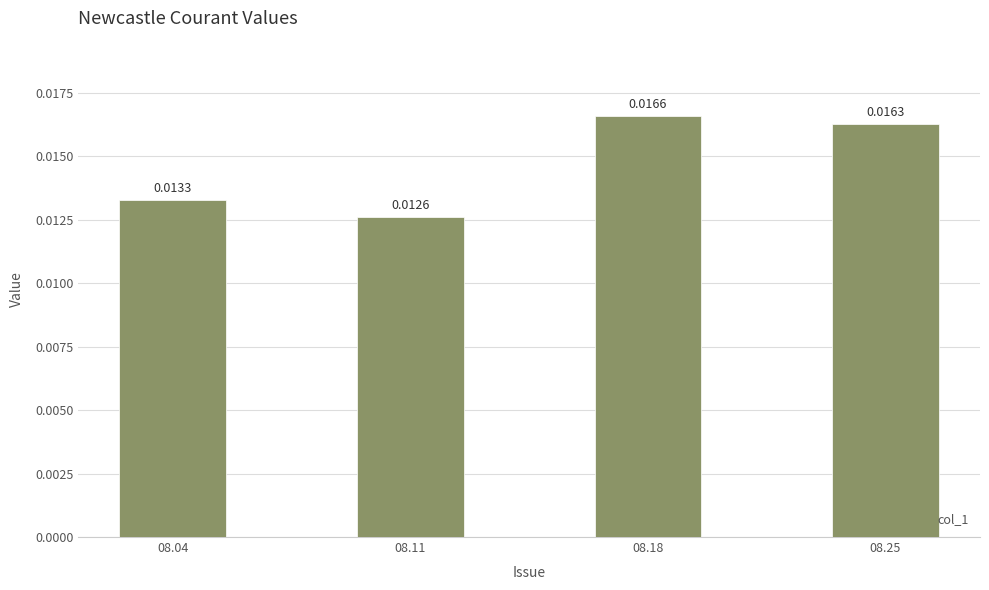

Which category has the highest value across all series?

08.18